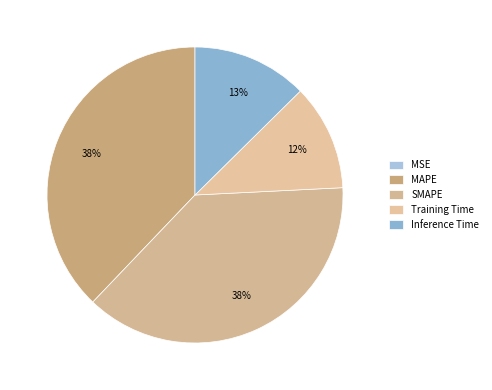

How many segments does this pie chart have?

5